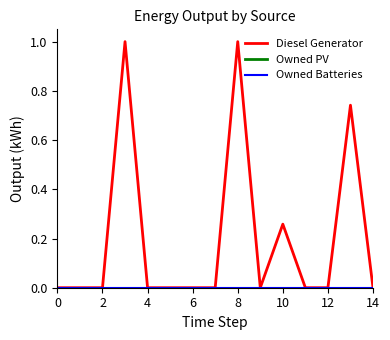

What is the label of the 3rd point from the left?

2